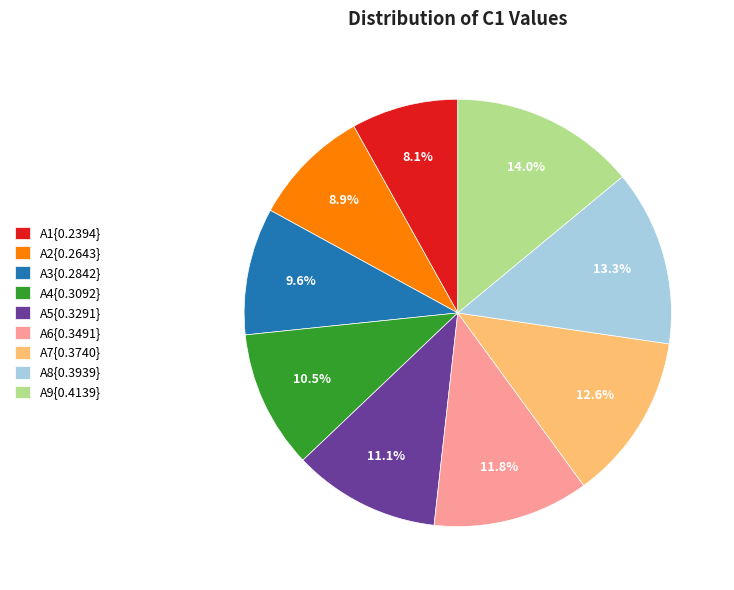

Does A9{0.4139} represent more than half of the total?

No